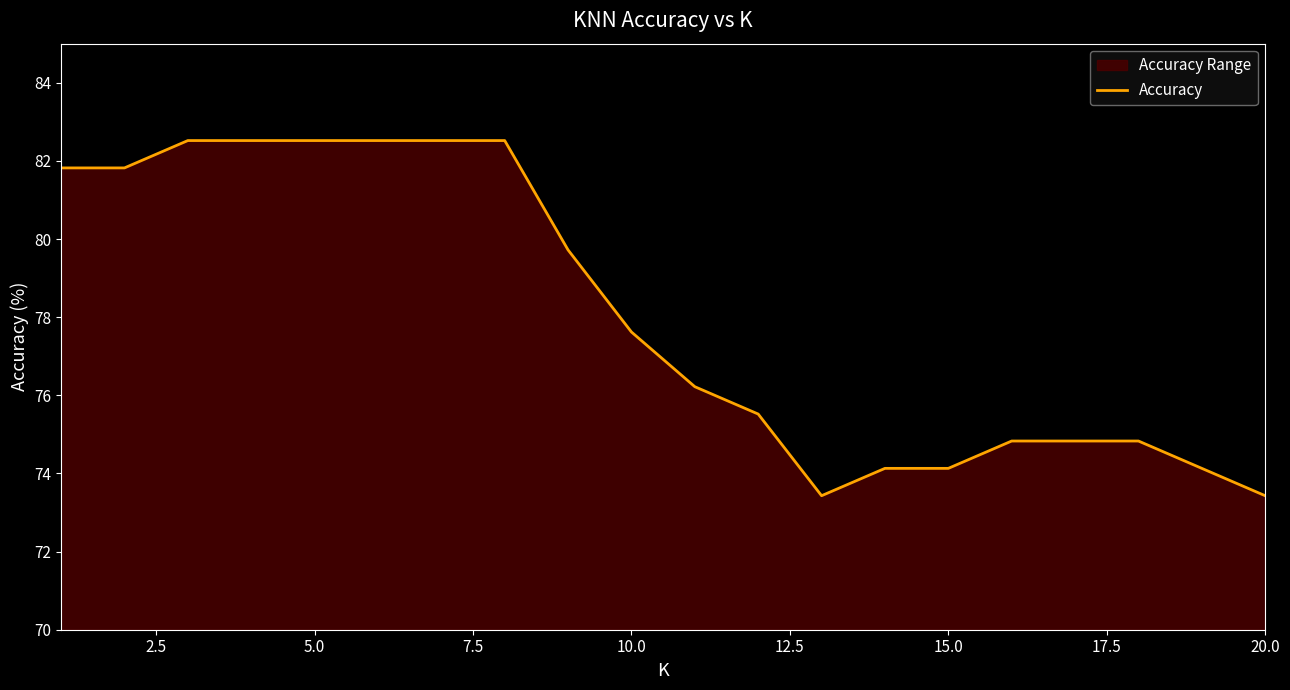

What is the greatest value displayed?

82.5